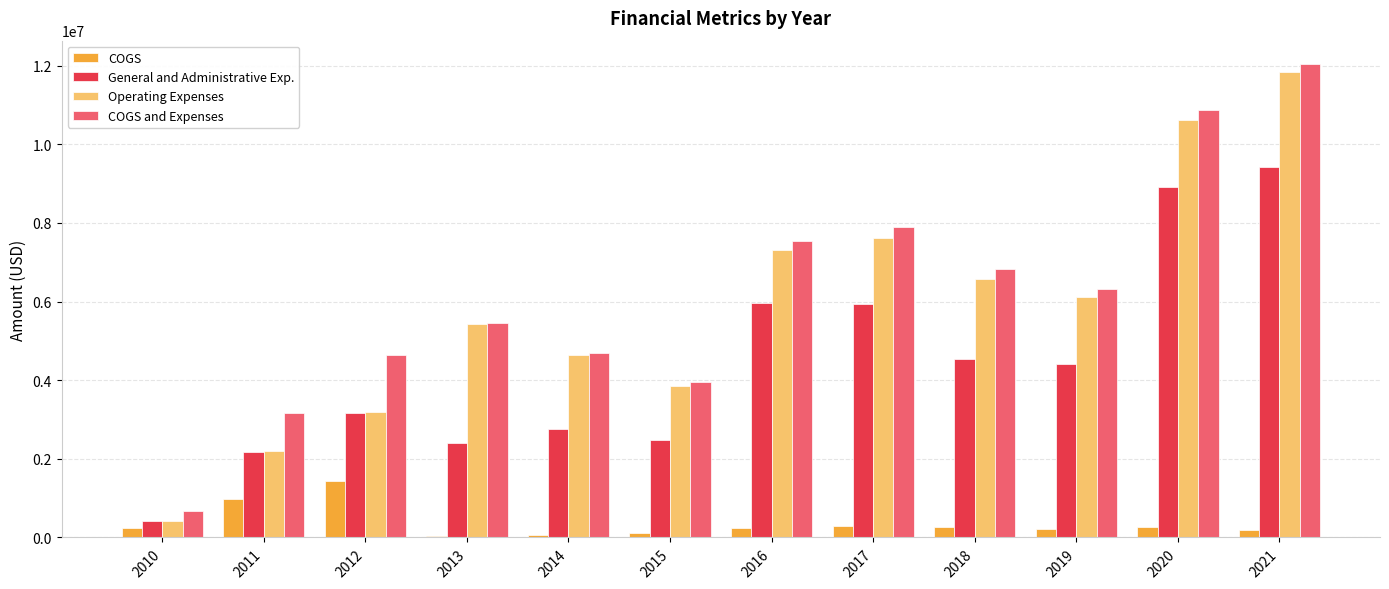

Which label corresponds to the largest value in the chart?

2021